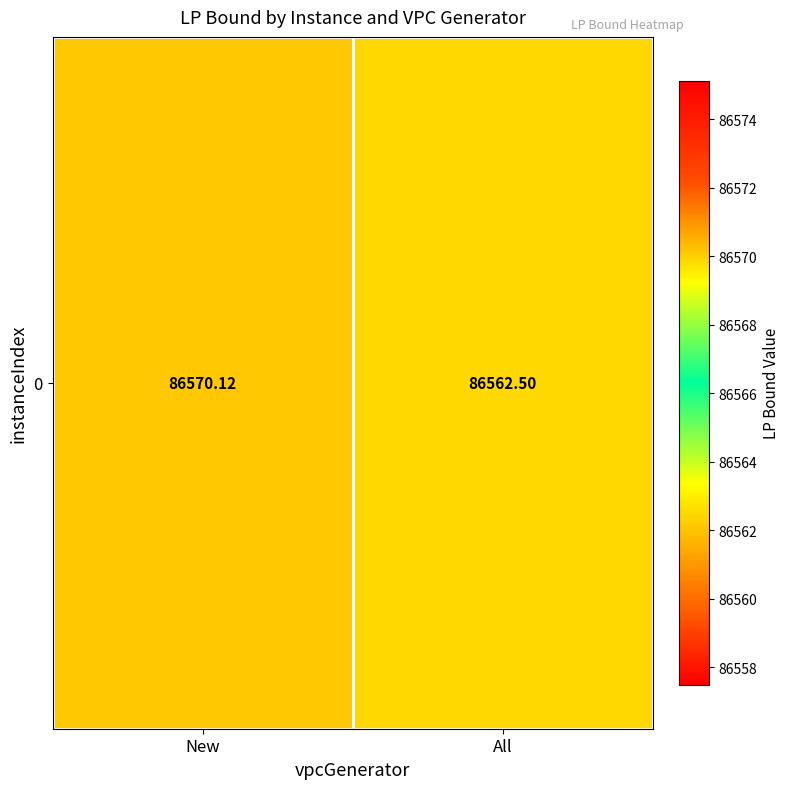

Reading left to right, transcribe all the data shown in this chart.

New=86570.1	All=86562.5